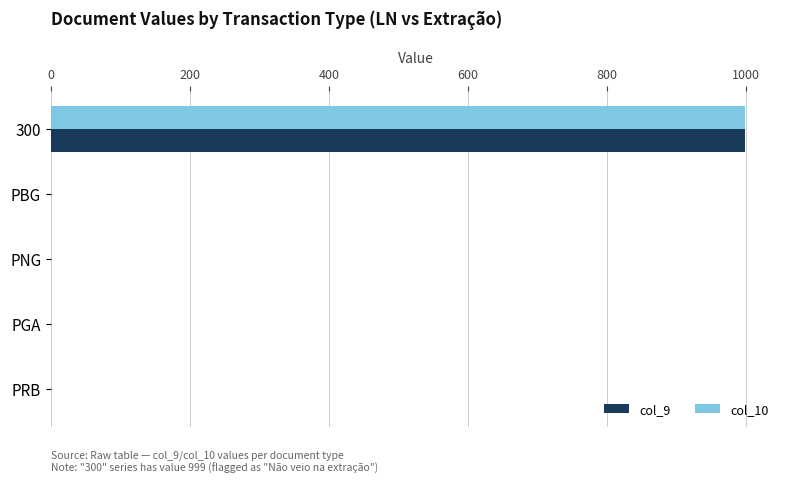

The col_10 series shows 0 at PNG. True or false?

True